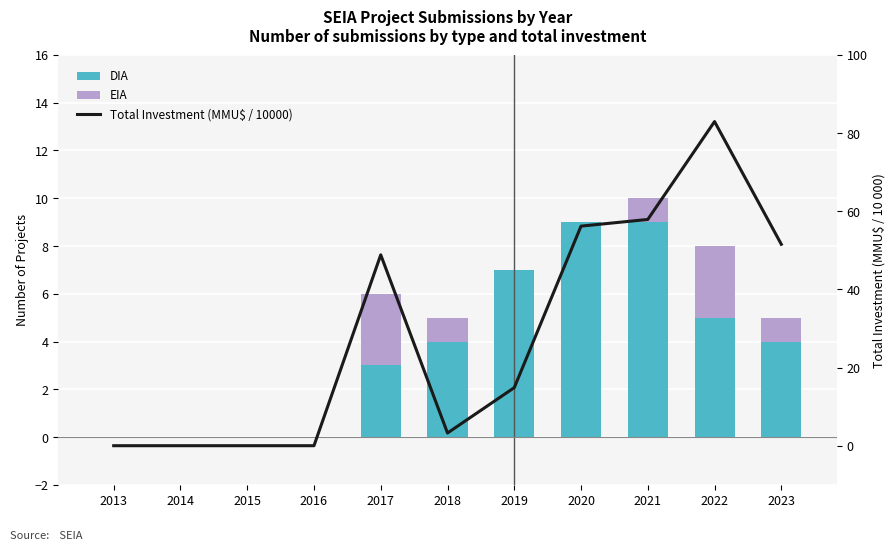

The value of Total Investment (MMU$ / 10000) at 2018 is 5.1. True or false?

False